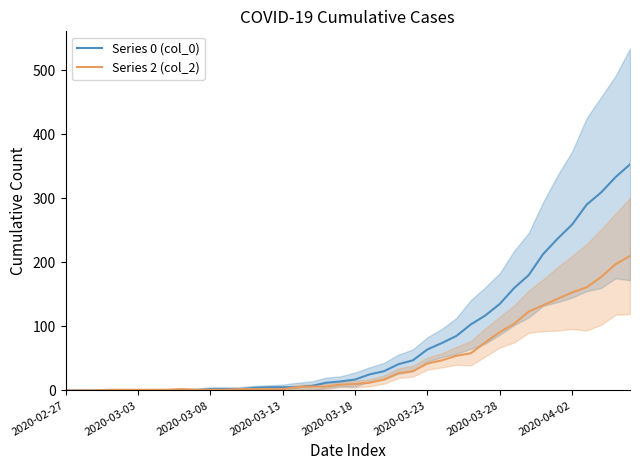

Is the value of Series 0 (col_0) at 2020-03-03 greater than the value of Series 2 (col_2) at 2020-02-27?

No